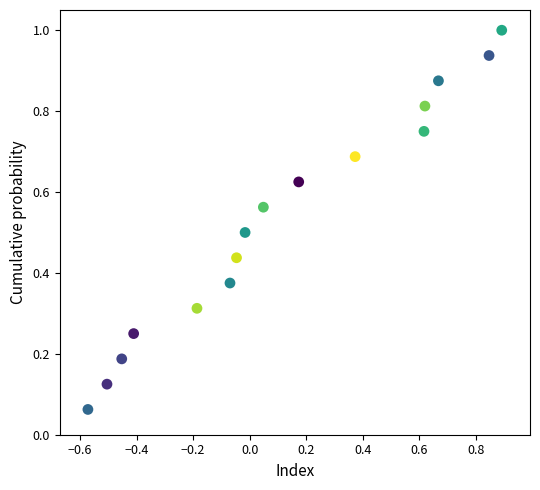

Count the number of points in this scatter plot.

16